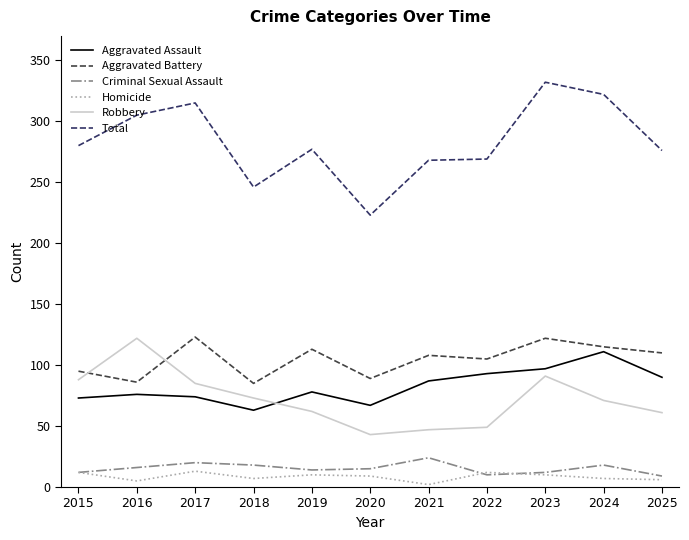

Rank the series at 2021 from lowest to highest value.

Homicide, Criminal Sexual Assault, Robbery, Aggravated Assault, Aggravated Battery, Total